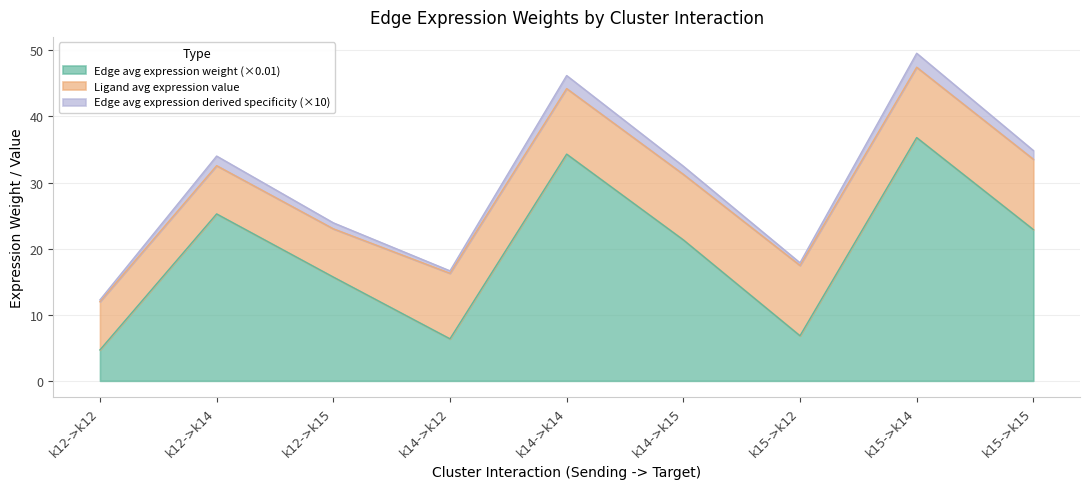

The Edge avg expression weight (×0.01) series shows 4.7 at k12->k12. True or false?

True